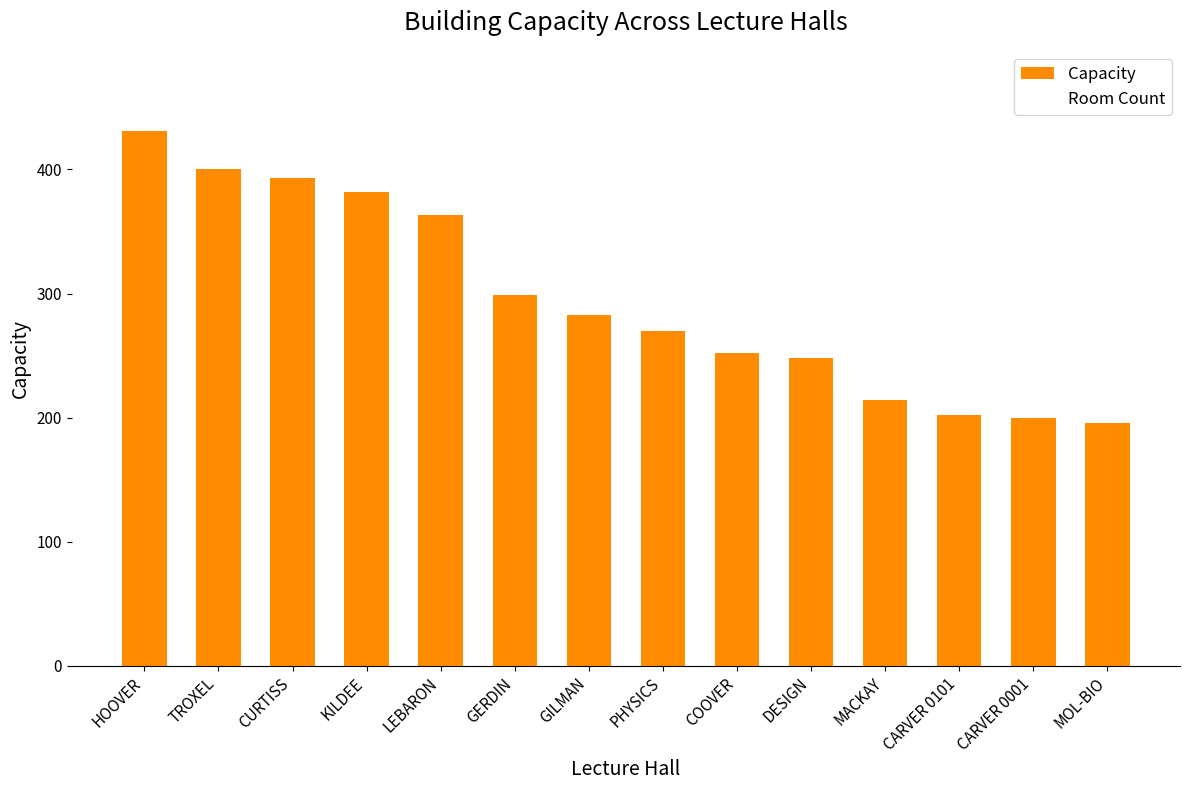

True or false: the data shows 363 at LEBARON.

True